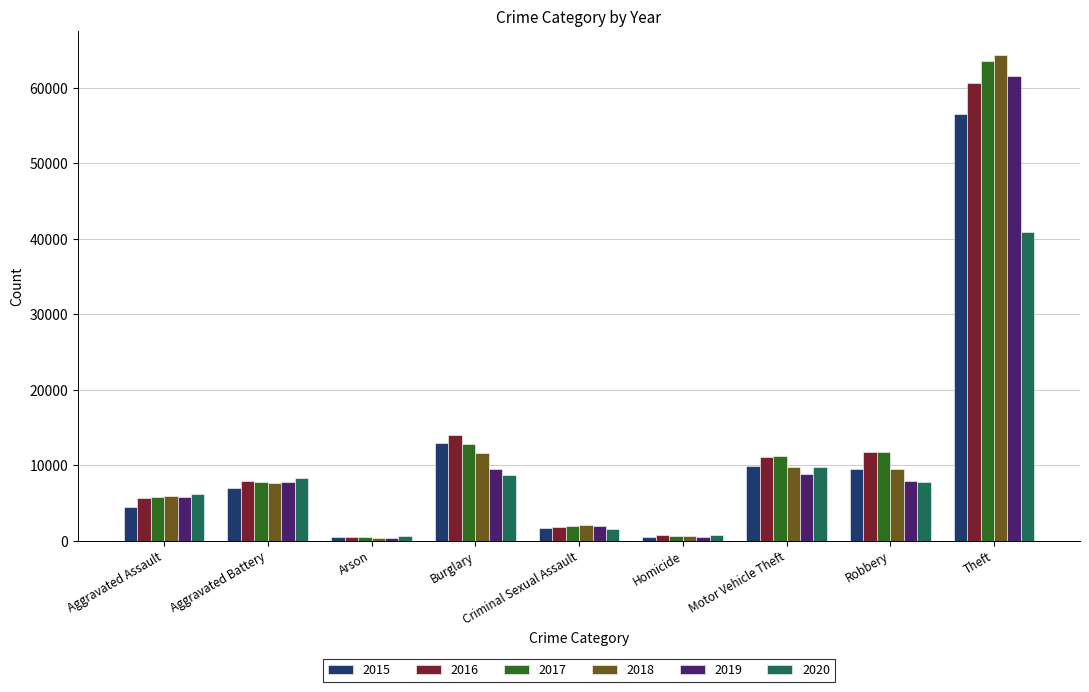

What is the value of the 2020 bar at the 5th from the left?

1477